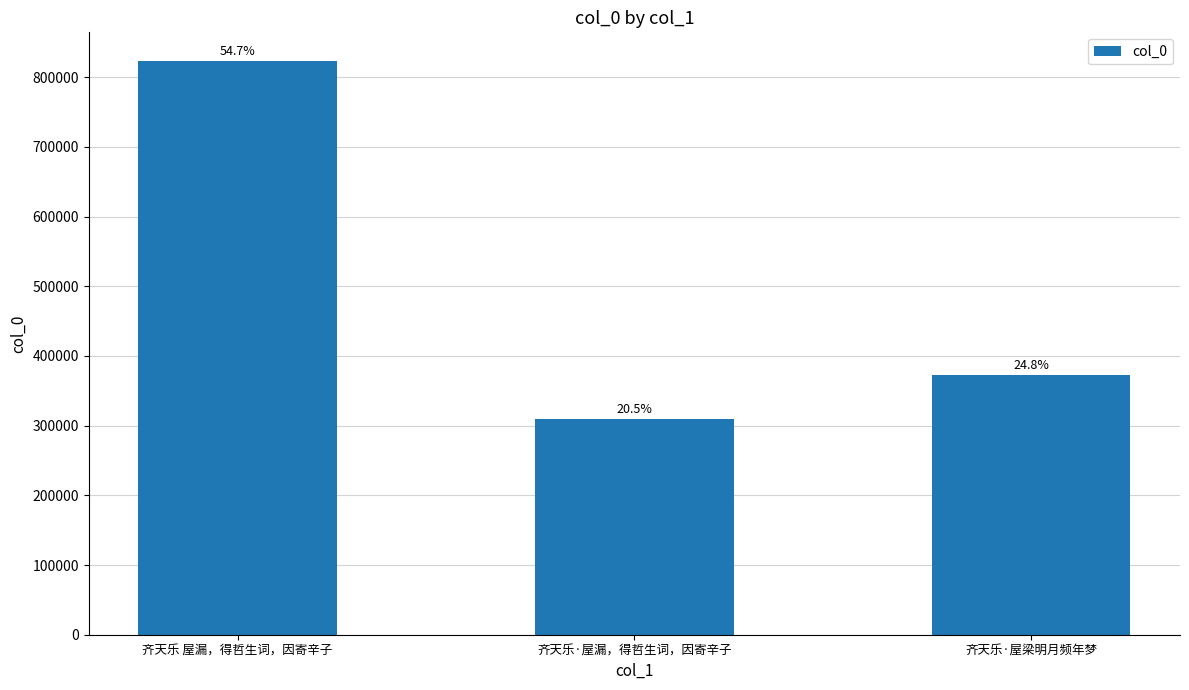

What is the average value?

501451